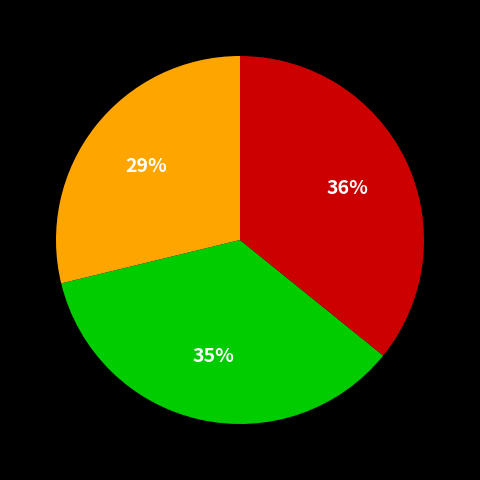

To the nearest percent, what is the difference between the largest and smallest slice percentages?

7%